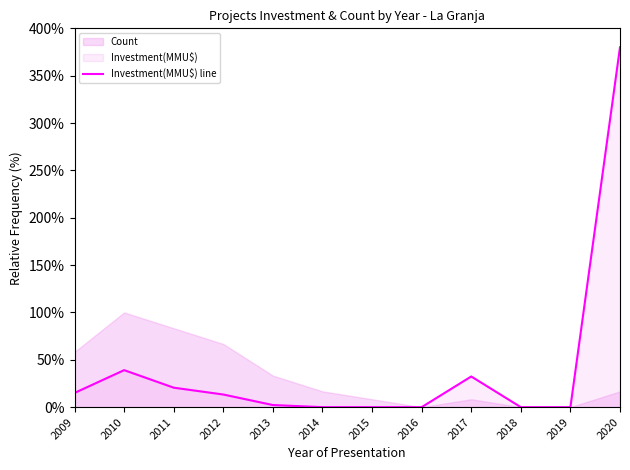

What is the difference between the values at 2010 and 2012?

25.7